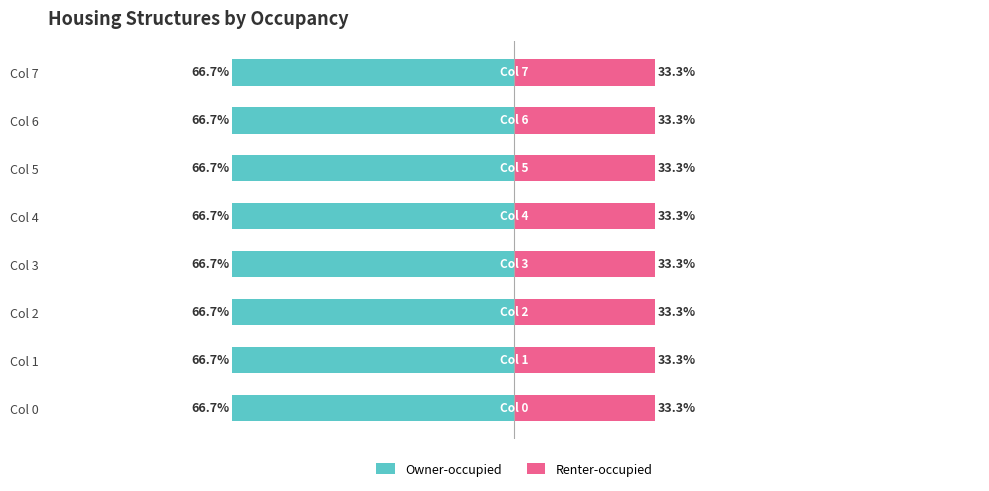

Is the value of Owner-occupied at Col 3 greater than the value of Renter-occupied at Col 6?

Yes